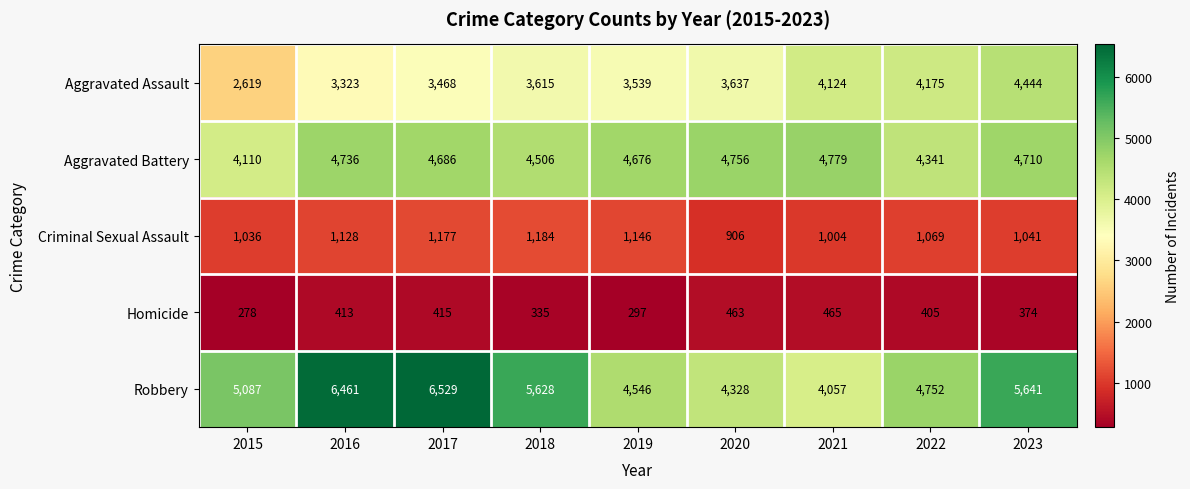

What is the average value of the Robbery series?

5225